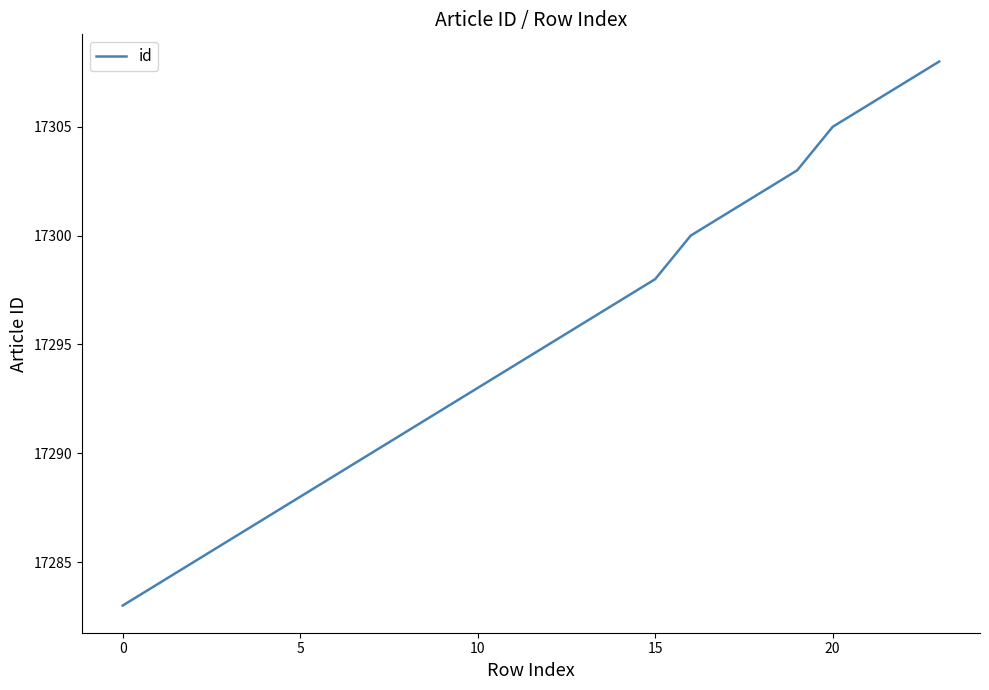

What is the greatest value displayed?

17308